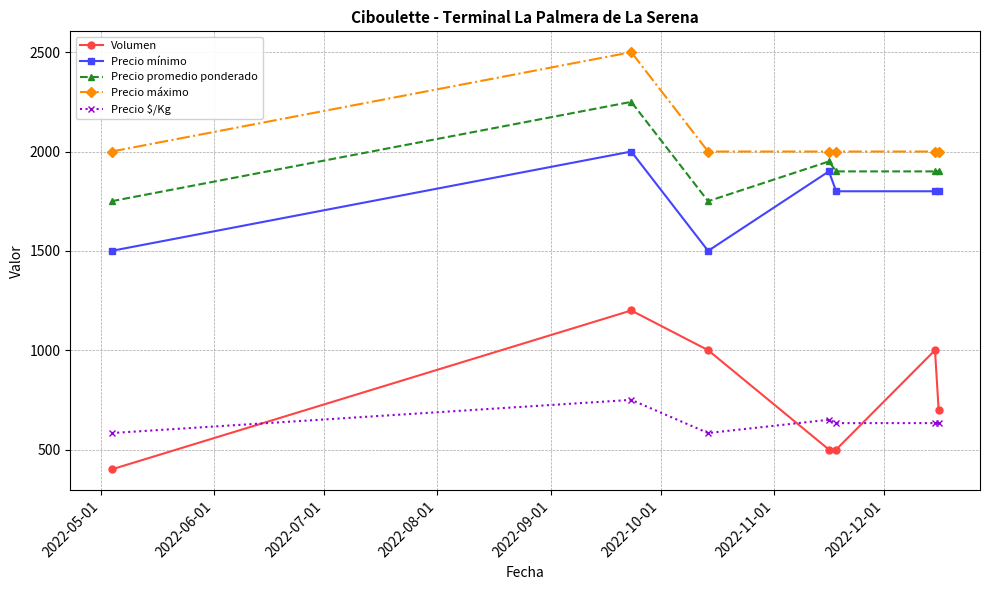

Rank the series by their maximum value, from lowest to highest.

Precio $/Kg, Volumen, Precio mínimo, Precio promedio ponderado, Precio máximo